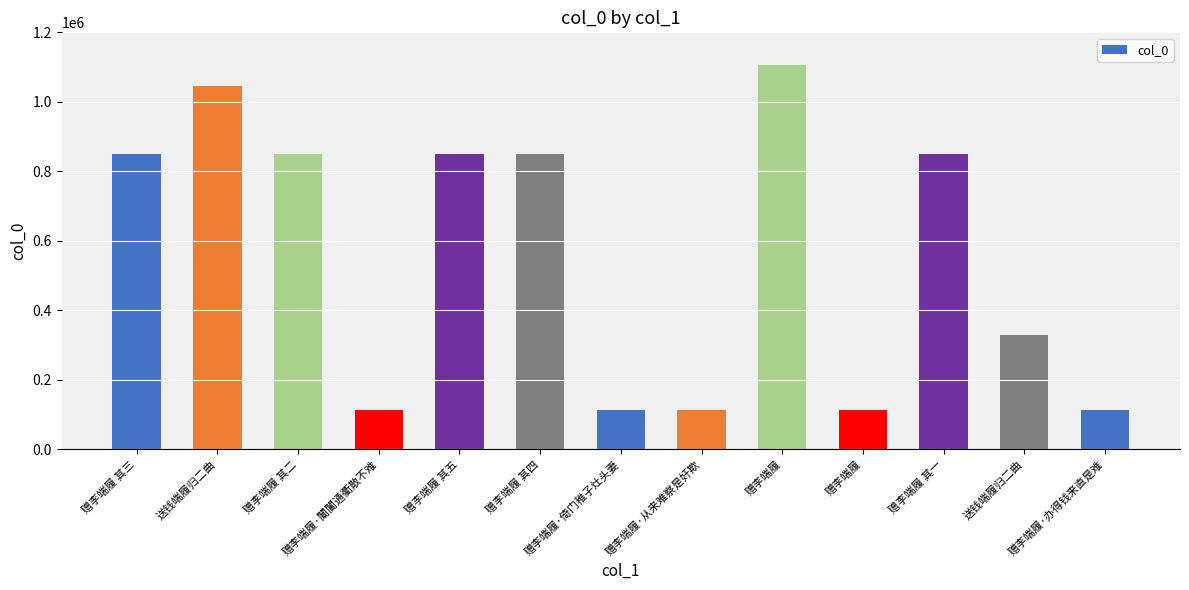

How many bars are there in total?

13